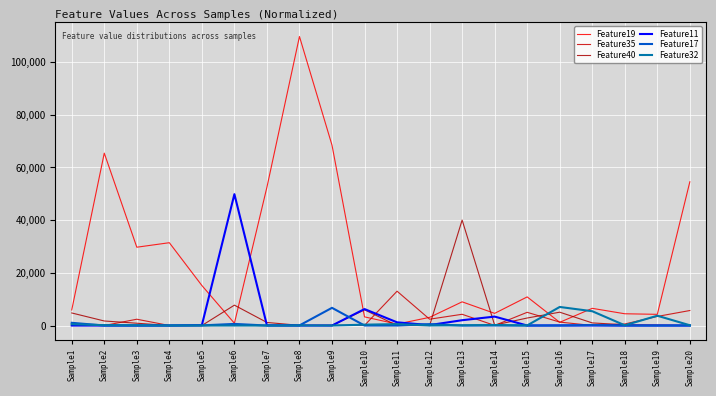

What is the average value of the Feature11 series?

3159